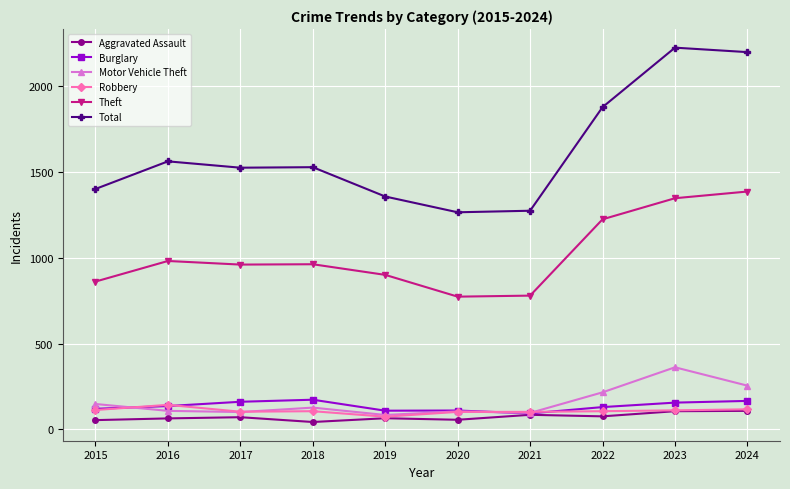

True or false: Theft has a value of 1656 at 2022.

False